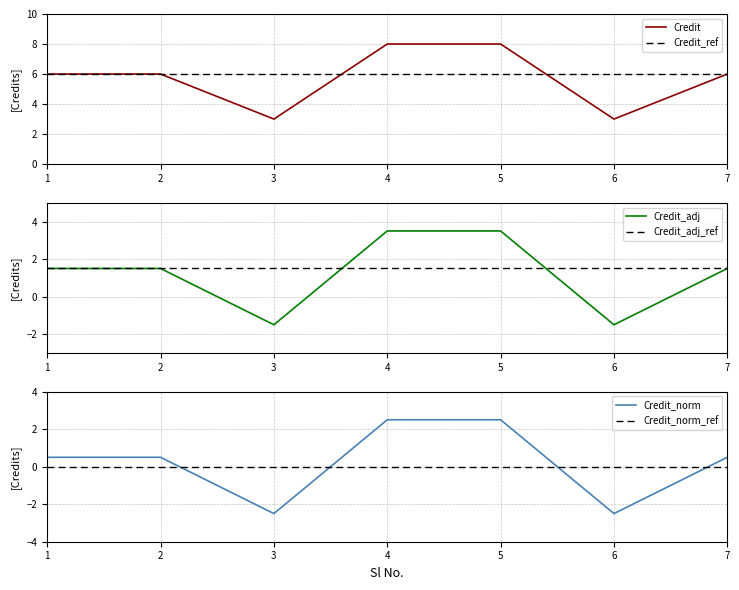

What are all the series names shown in the legend?

Credit, Credit_ref, Credit_adj, Credit_adj_ref, Credit_norm, Credit_norm_ref